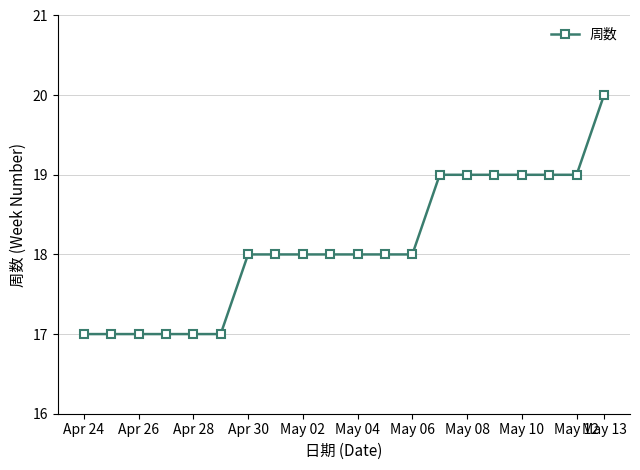

Is this an area chart (filled region under the line)?

No